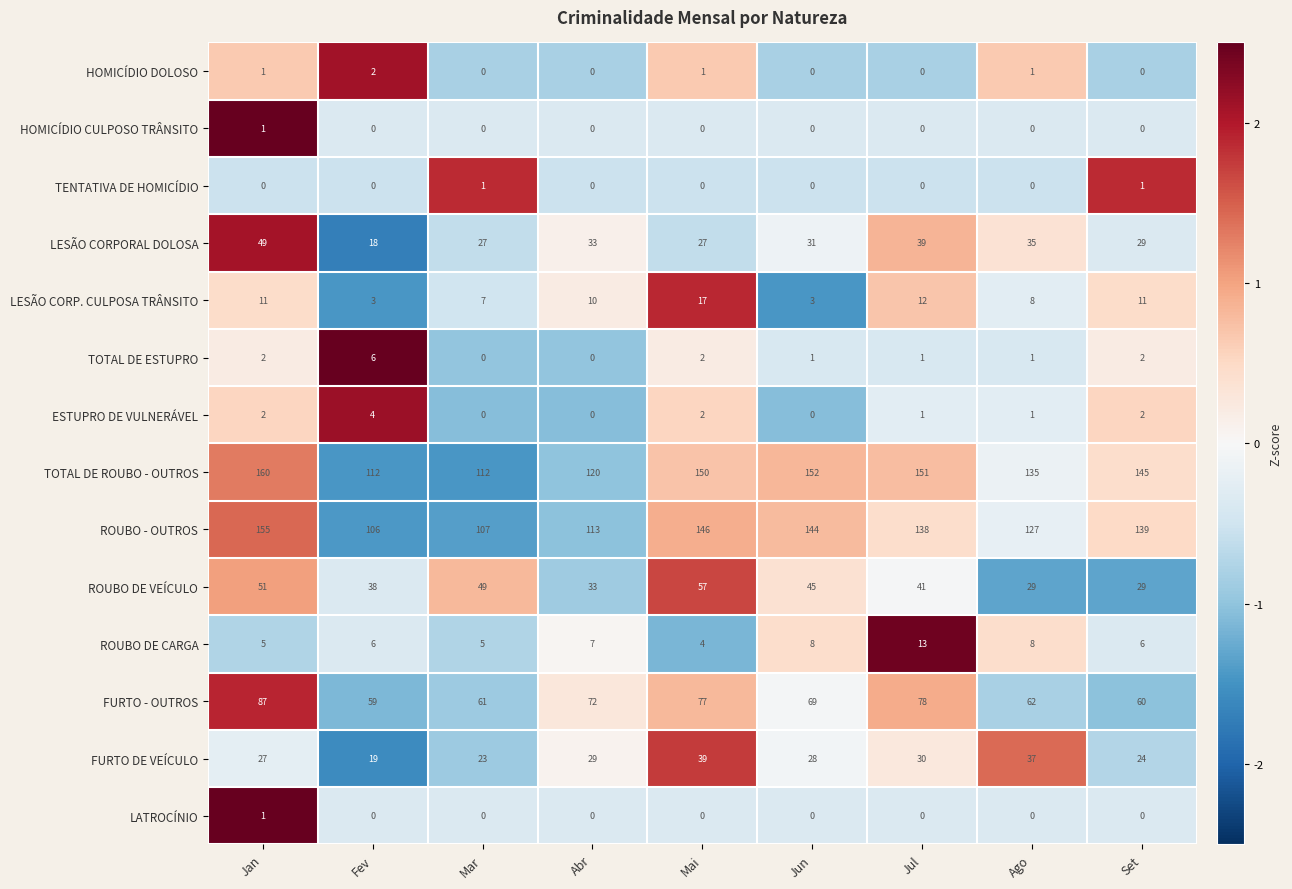

What is the total value across all series at Abr?

417